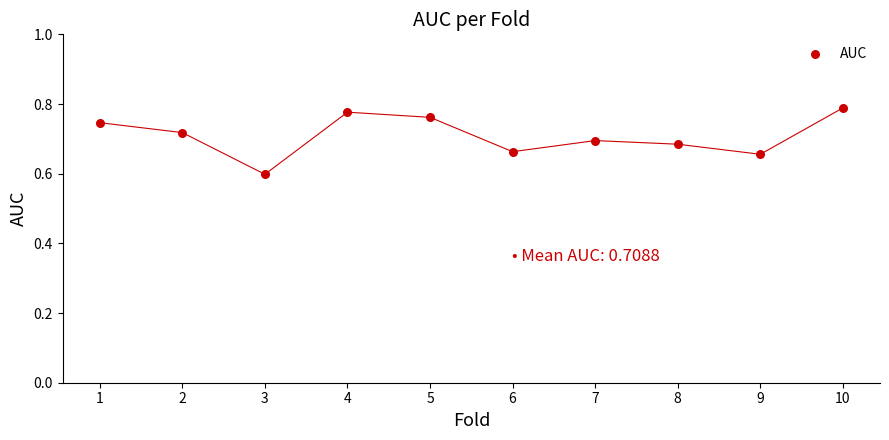

What Y value in the scatter plot is closest to 0?

0.6